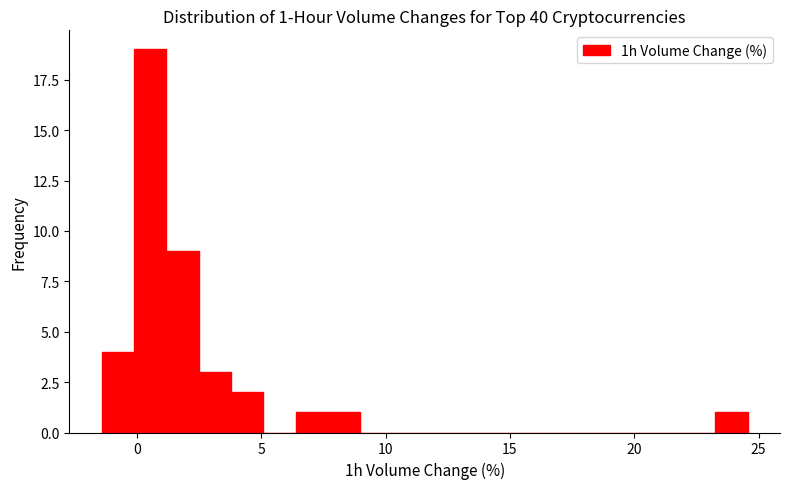

Read against the x-axis, roughly where is the centre of the tallest bar?

0.5